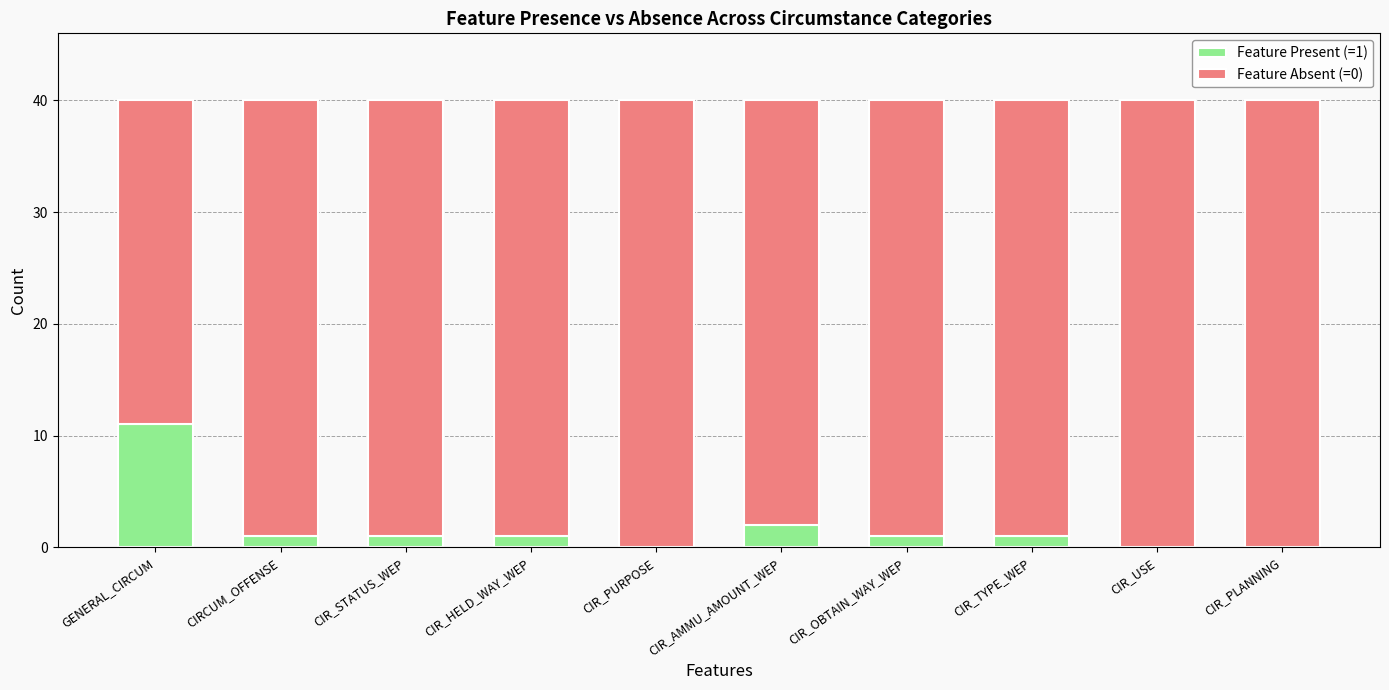

What is the total value across all series at CIR_USE?

40